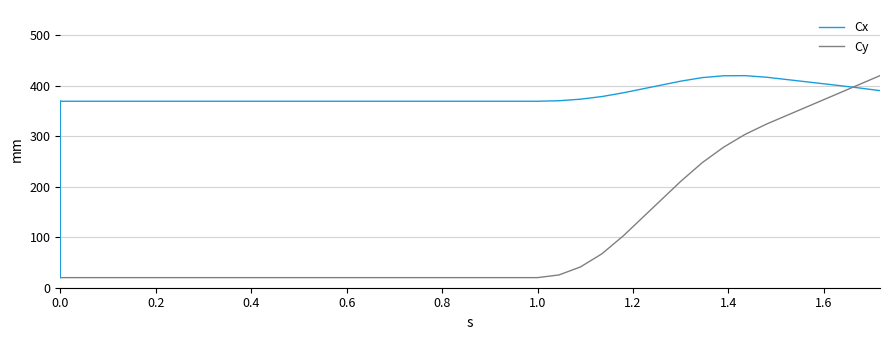

Which has a higher value, 0.0 or 0.2?

0.2